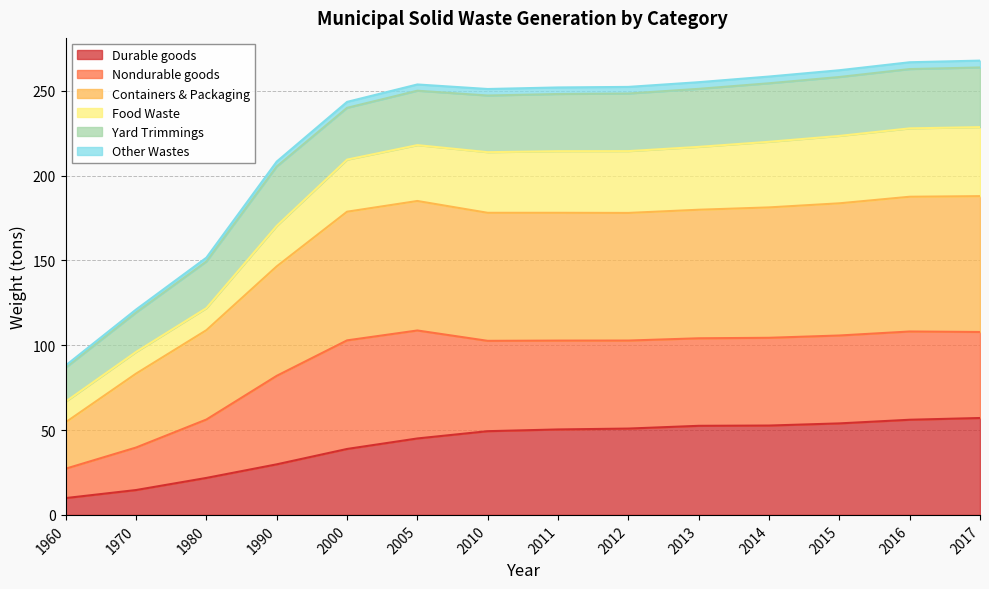

What is the value of the Other Wastes point at the 13th from the left?

266.8